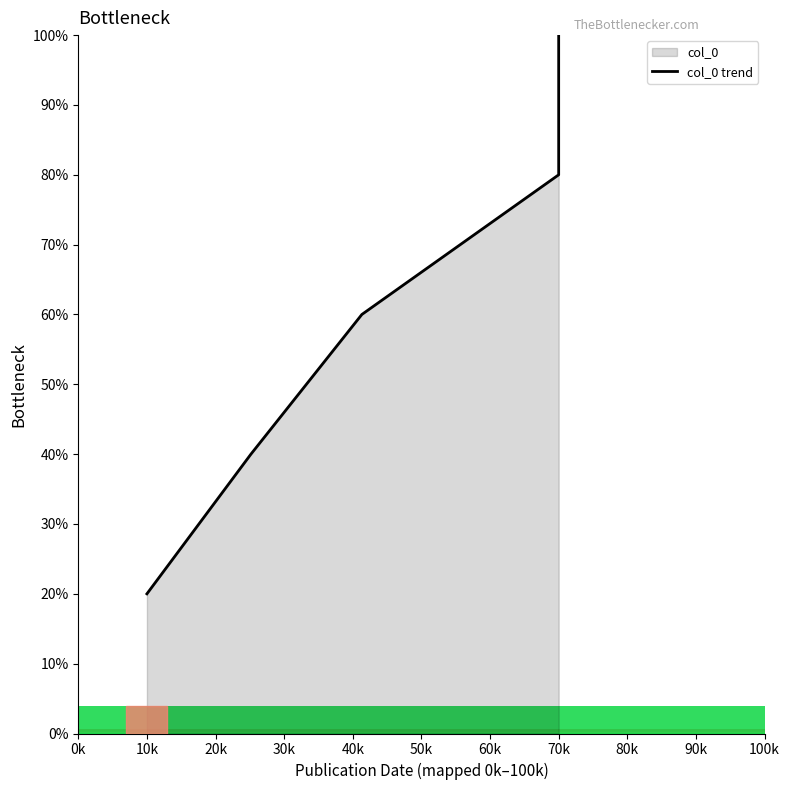

Rank the categories by value from lowest to highest.

0k, 10k, 20k, 30k, 40k